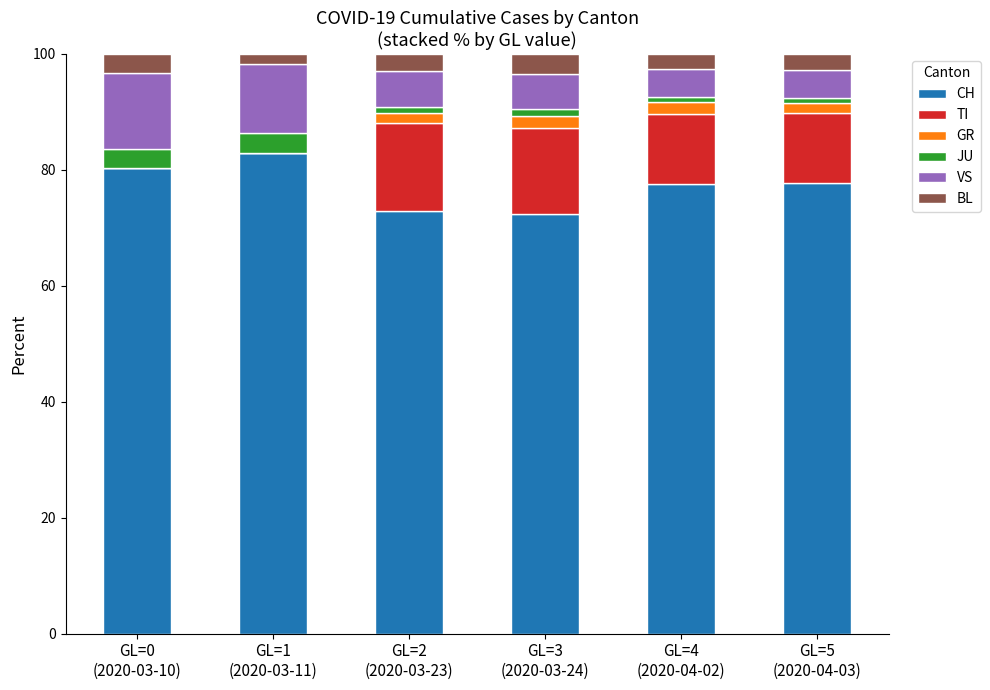

Are the bars grouped side by side (vs. stacked)?

No